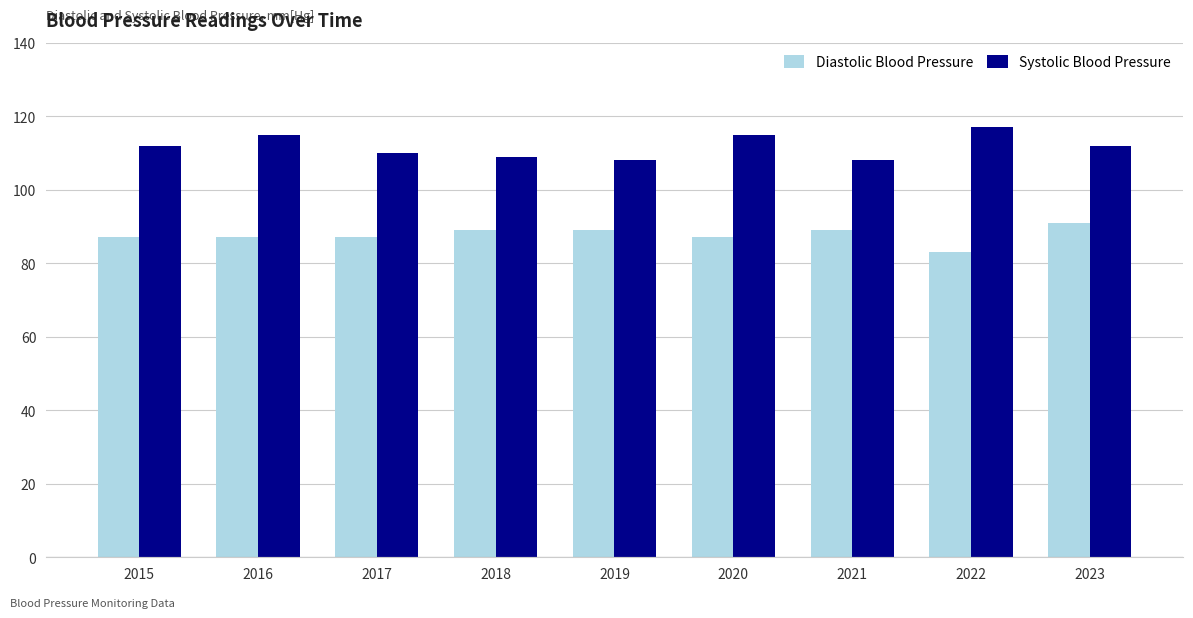

How many categories are shown in the chart?

9